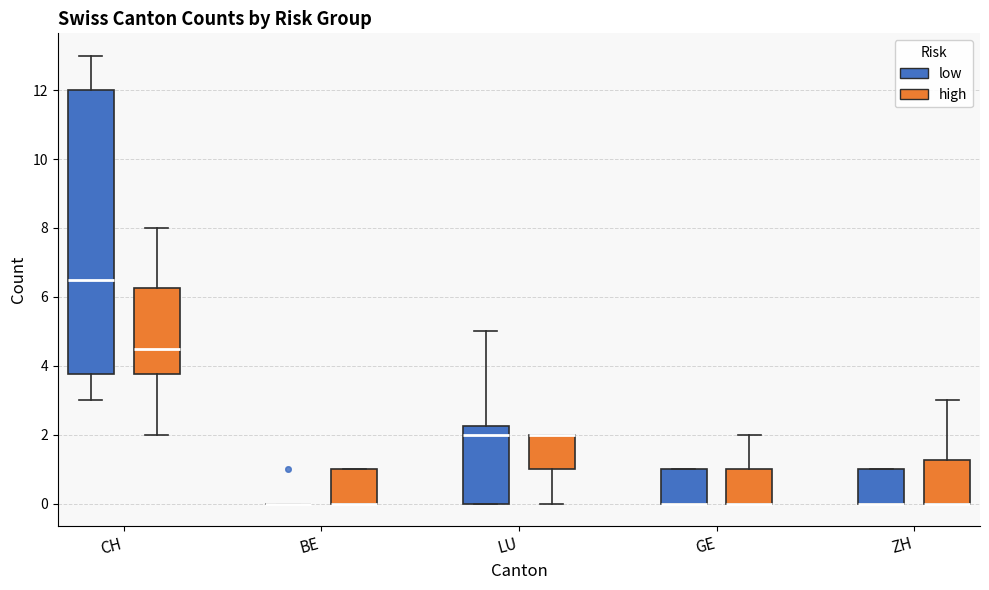

Reading left to right, transcribe this box plot: for each box, give where its median line is, the range the box spans, and where its two whiskers end, as read against the y-axis. The values are not printed on the chart, so give them approximately, as read against the axis.

CH (low): median 6.6, box 3.8 to 12.0, whiskers 3.0 to 13.0
CH (high): median 4.6, box 3.8 to 6.2, whiskers 2.0 to 8.0
BE (low): box collapsed to a line at 0.0, whiskers 0.0 to 0.0
BE (high): median 0.0 (drawn on the box's lower edge), box 0.0 to 1.0, whiskers 0.0 to 1.0
LU (low): median 2.0, box 0.0 to 2.2, whiskers 0.0 to 5.0
LU (high): median 2.0 (drawn on the box's upper edge), box 1.0 to 2.0, whiskers 0.0 to 2.0
GE (low): median 0.0 (drawn on the box's lower edge), box 0.0 to 1.0, whiskers 0.0 to 1.0
GE (high): median 0.0 (drawn on the box's lower edge), box 0.0 to 1.0, whiskers 0.0 to 2.0
ZH (low): median 0.0 (drawn on the box's lower edge), box 0.0 to 1.0, whiskers 0.0 to 1.0
ZH (high): median 0.0 (drawn on the box's lower edge), box 0.0 to 1.2, whiskers 0.0 to 3.0